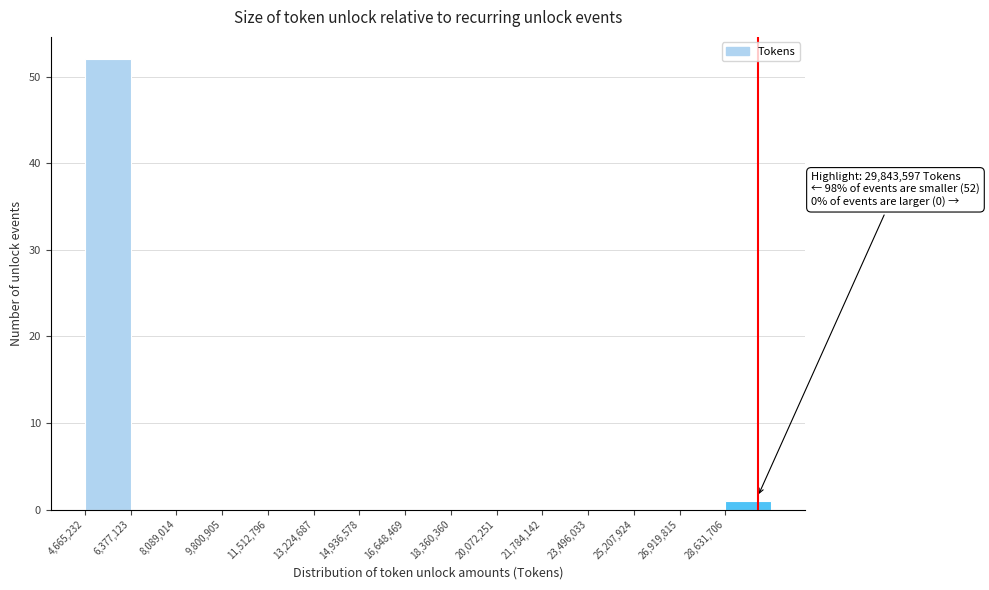

Which range on the x-axis has the tallest bar?

4600000 to 6400000